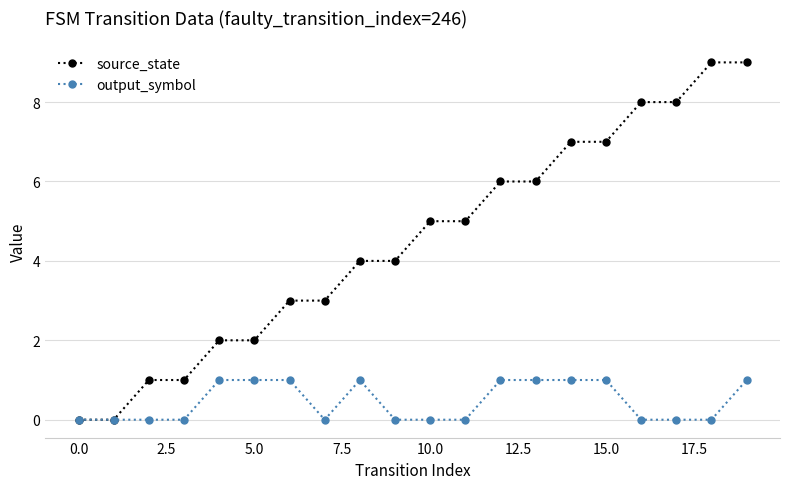

True or false: output_symbol has more than 0 points higher than both neighbors.

True